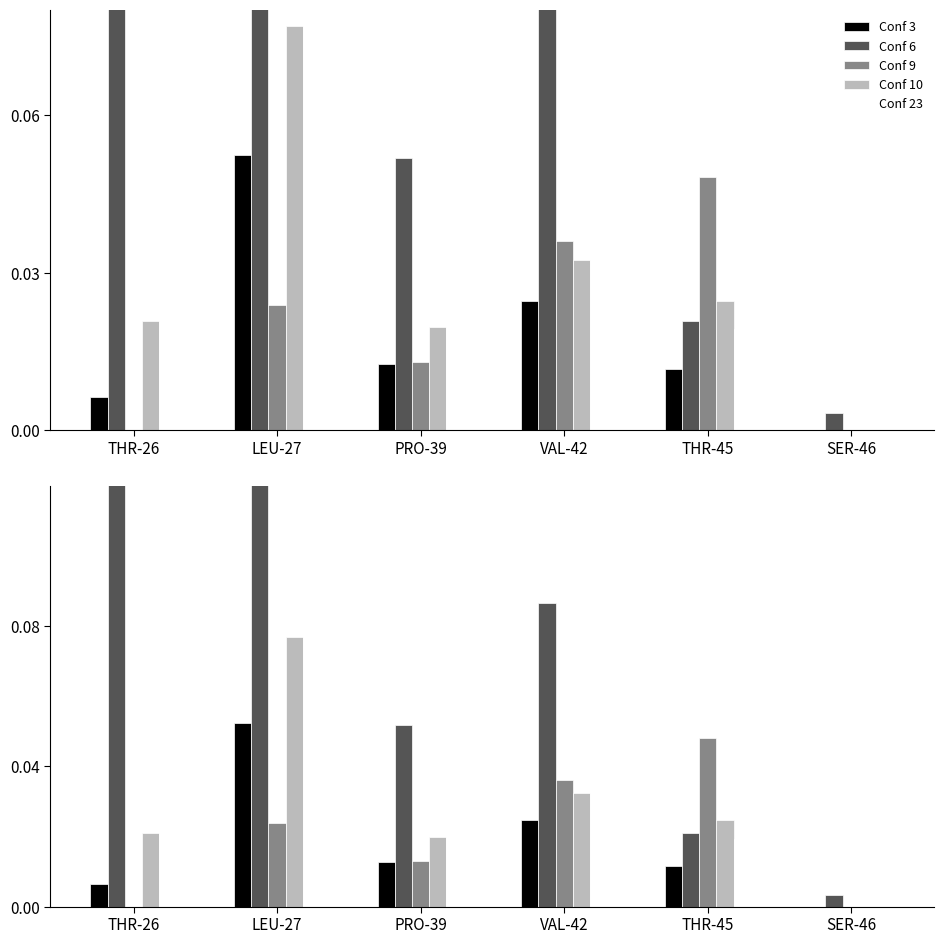

Between THR-26 and SER-46, which series saw the biggest shift?

Conf 6